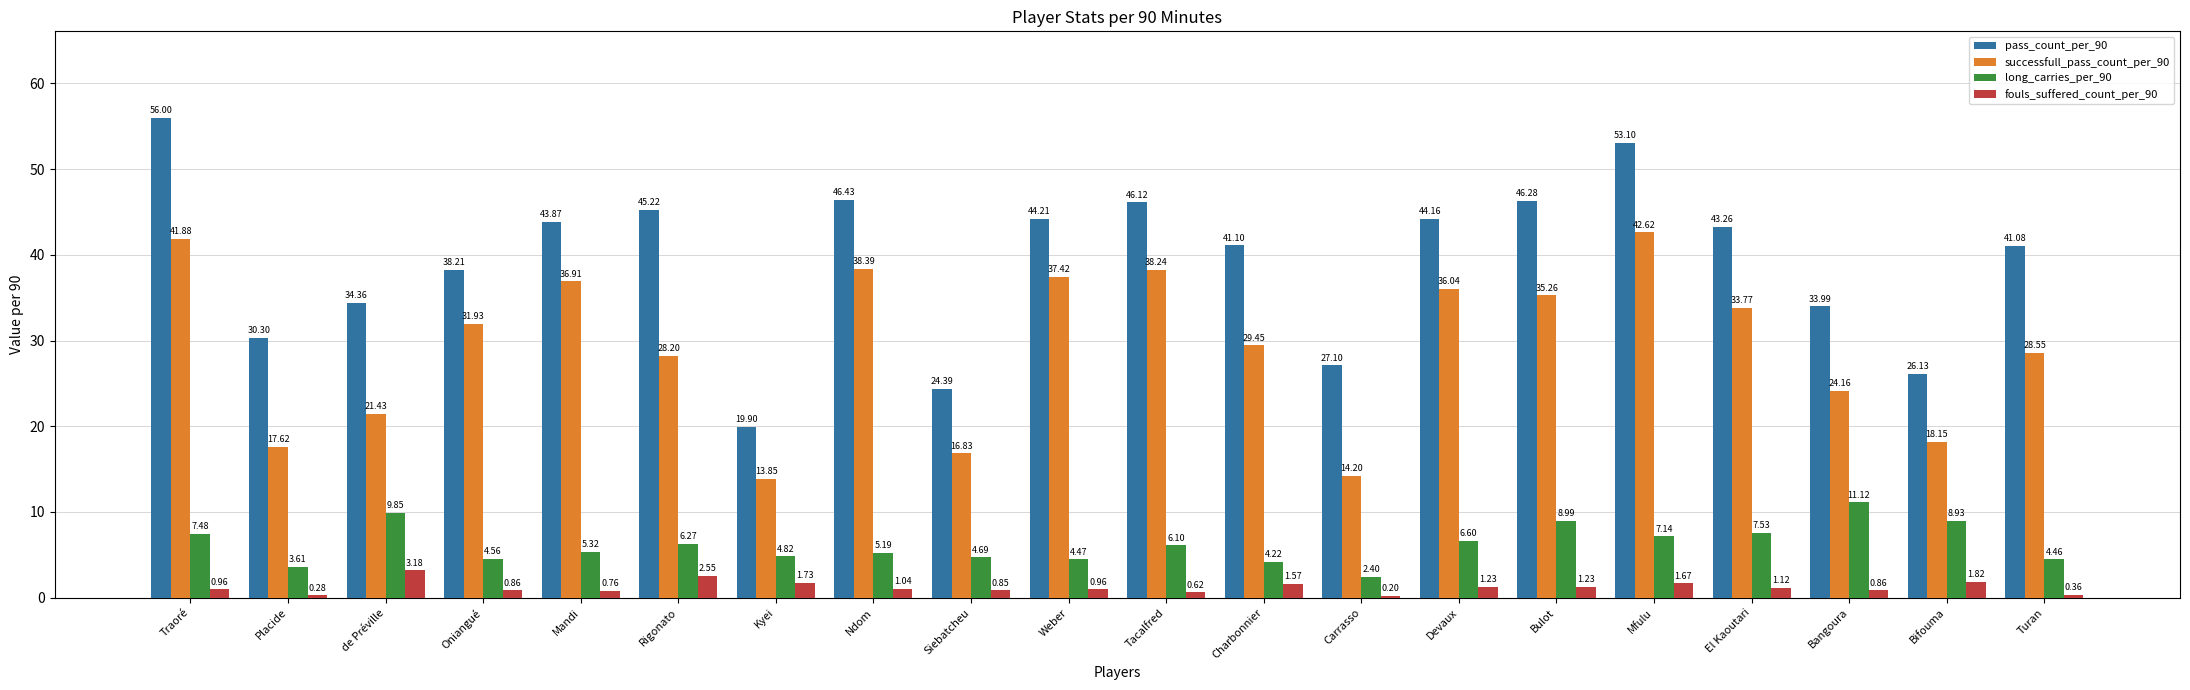

How many values in the long_carries_per_90 series are below 6?

10